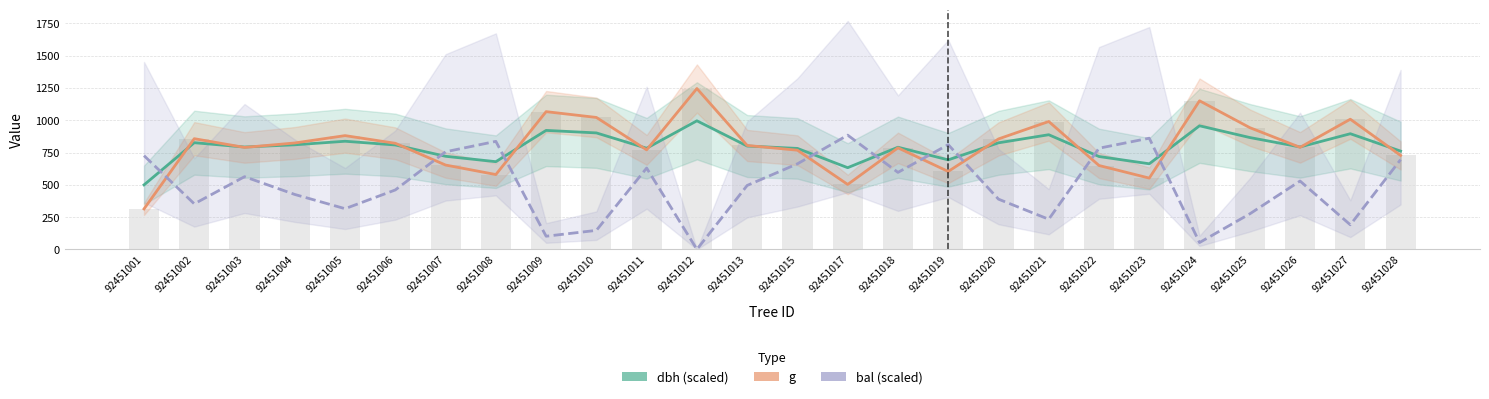

Which has a higher value, 92451010 or 92451028?

92451010